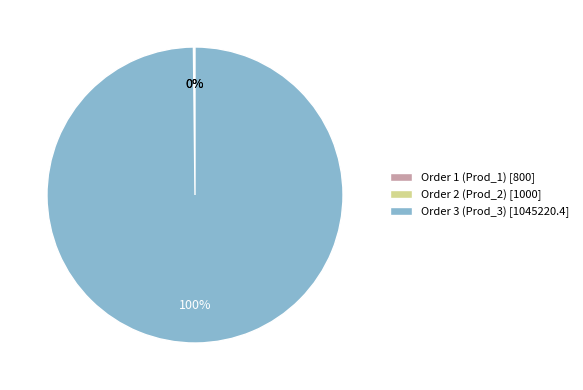

To the nearest percent, what portion does Order 3 (Prod_3) represent?

100%